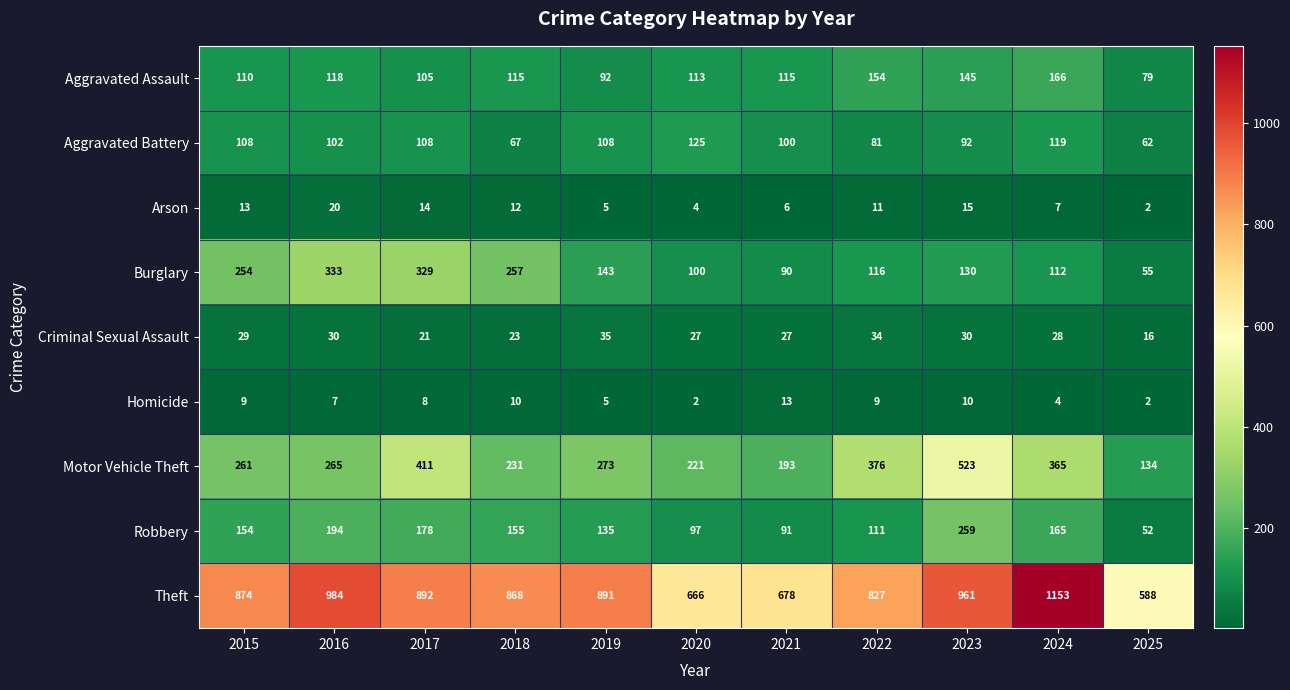

Which series has the largest total across all categories?

Theft